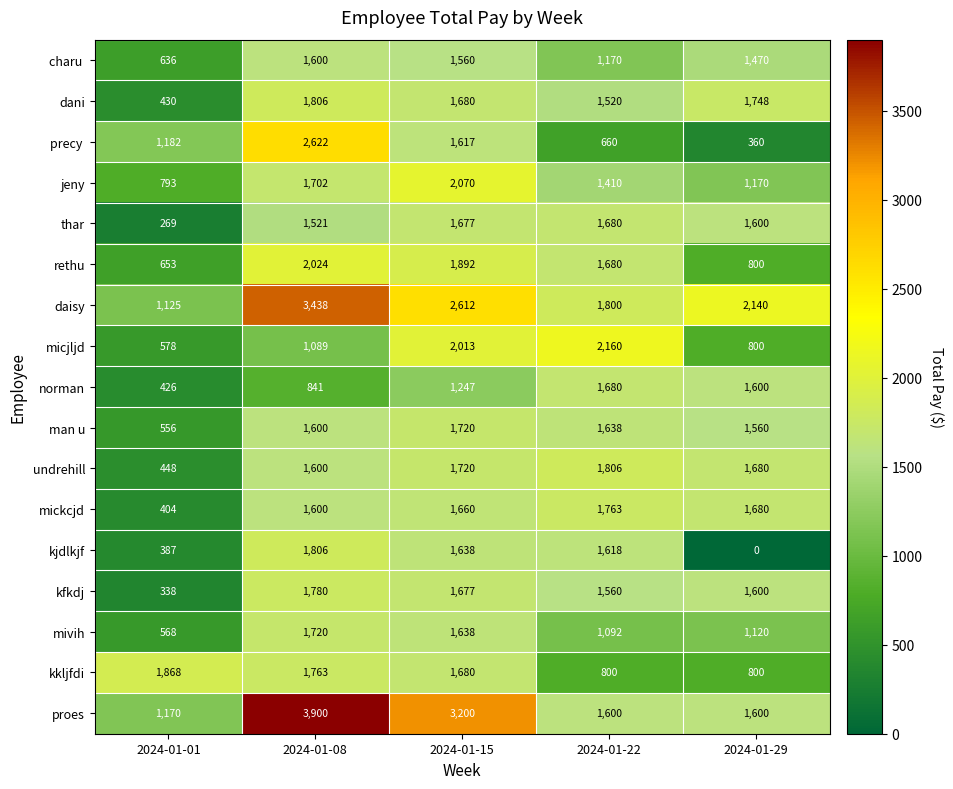

What is the total value across all series at 2024-01-29?

21728.0